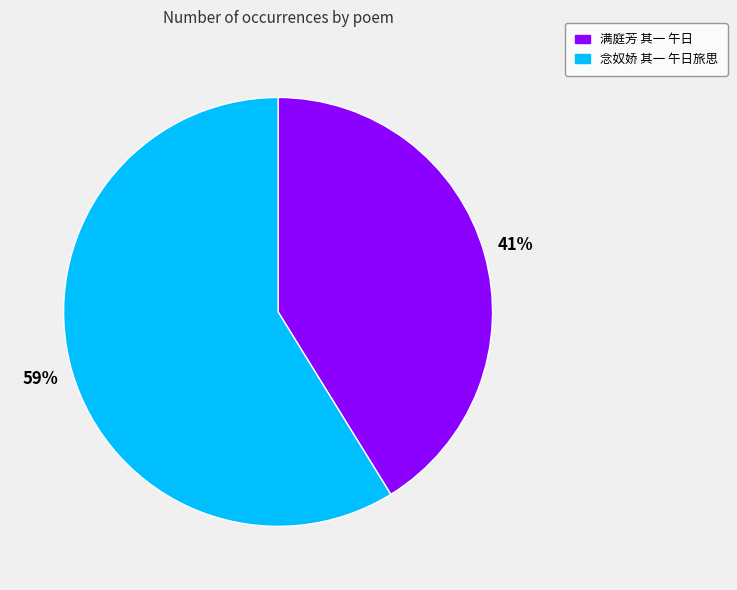

What is the smallest slice in the pie chart?

满庭芳 其一 午日